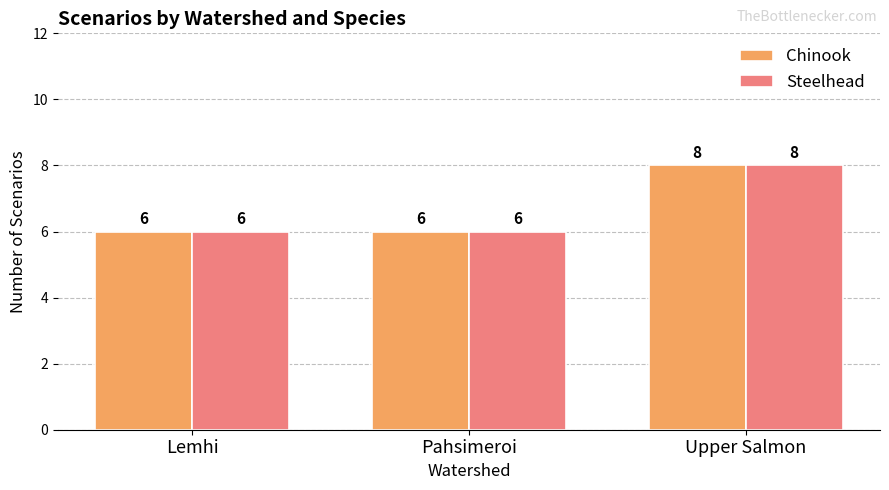

What is the sum of all Steelhead values?

20